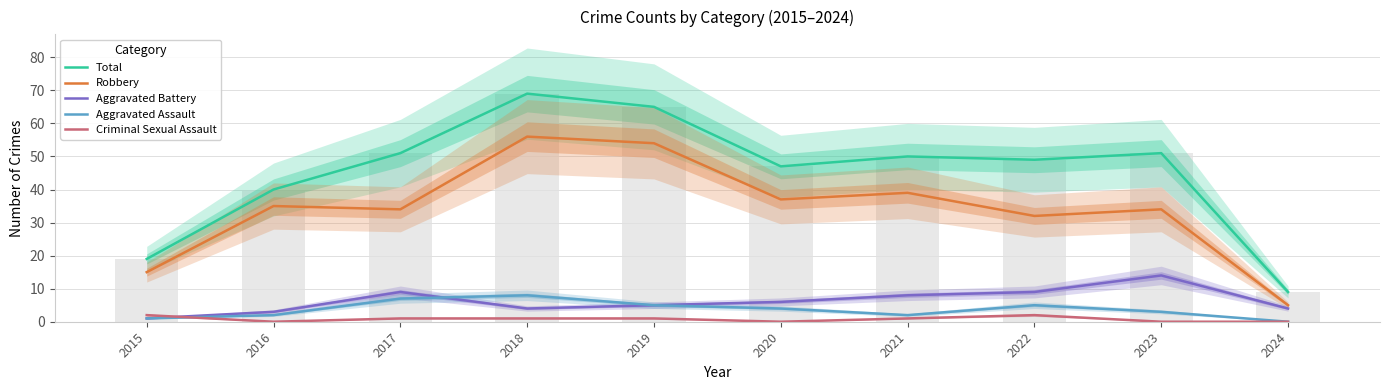

What is the difference between the maximum and minimum values in the Criminal Sexual Assault series?

2